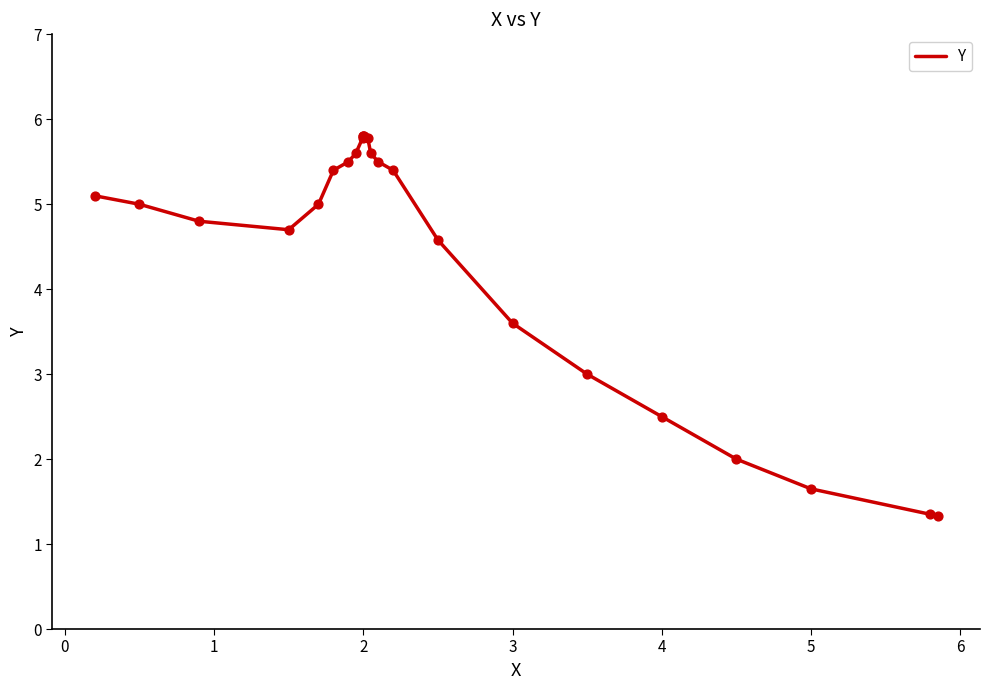

What is the smallest value displayed?

1.3